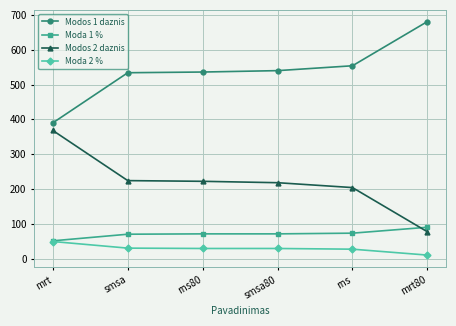

What is the value of the Modos 2 daznis point at the 1st from the left?

368